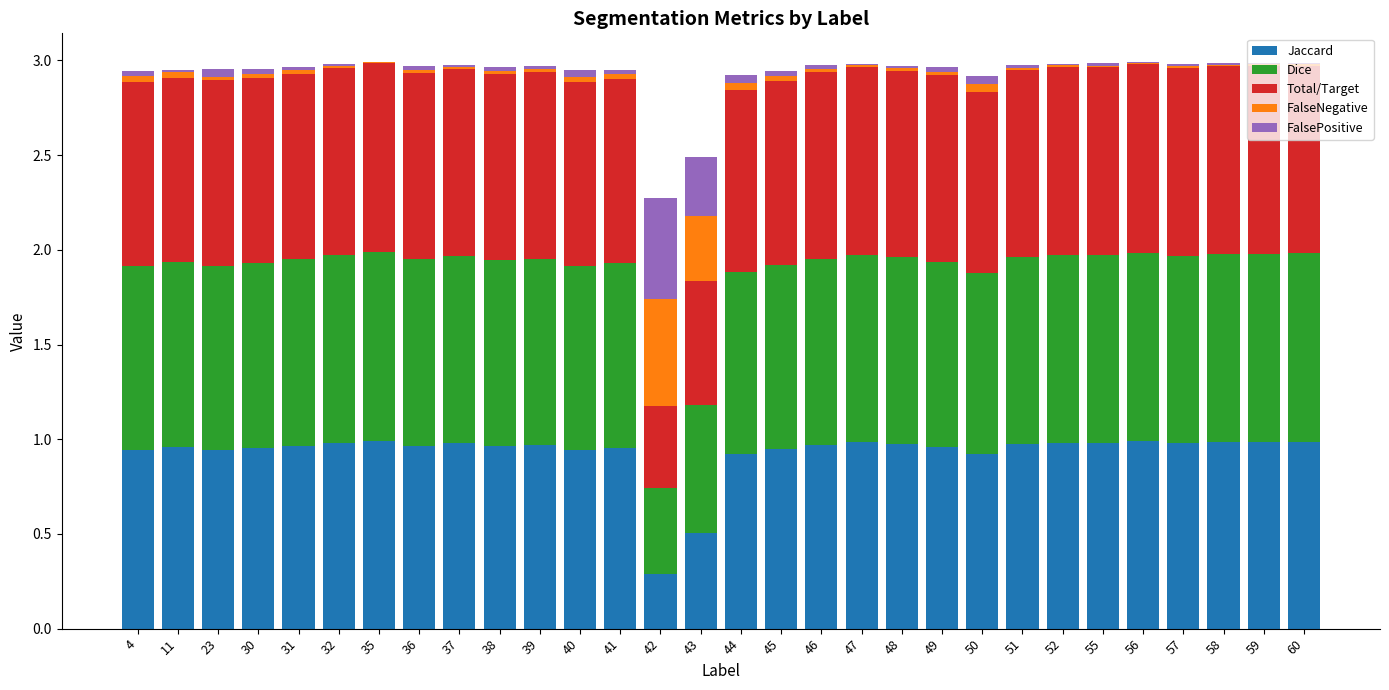

What is the sum of all Jaccard values?

27.8